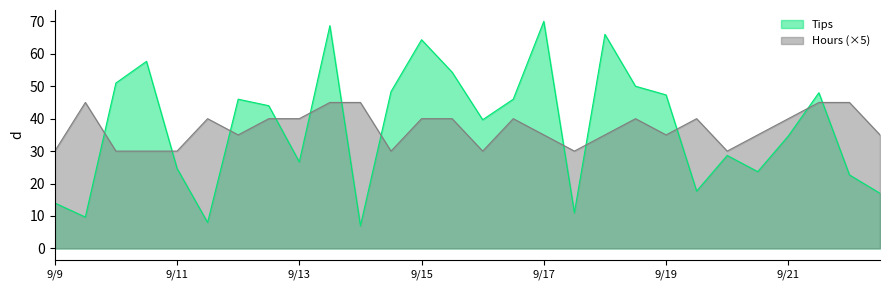

What is the value of the Tips point at the 23rd from the left?

28.7